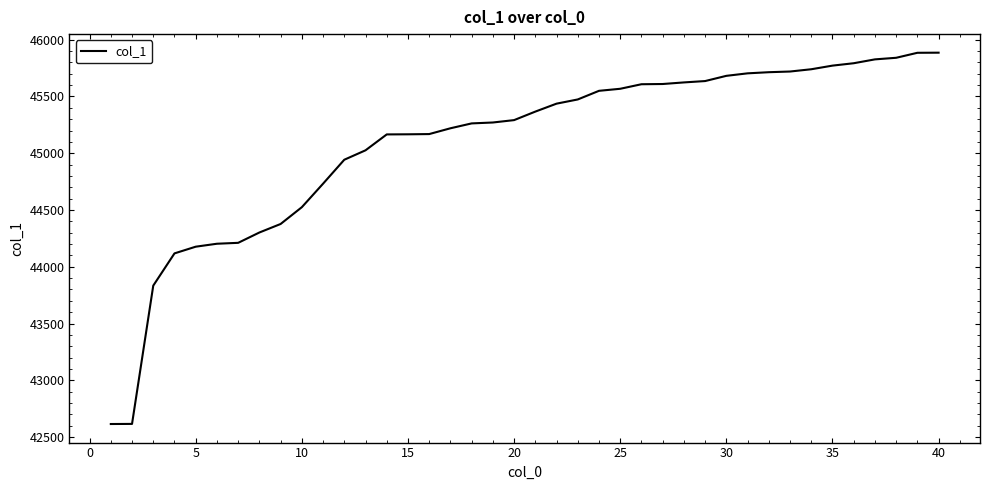

What is the smallest value displayed?

42615